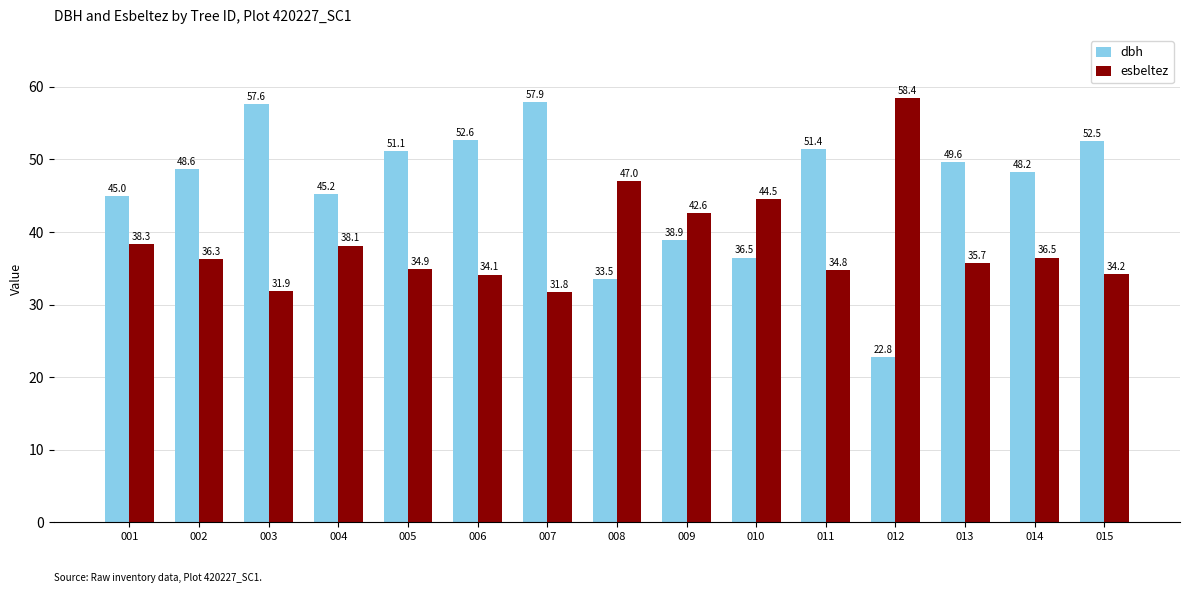

How many groups of bars are there?

15